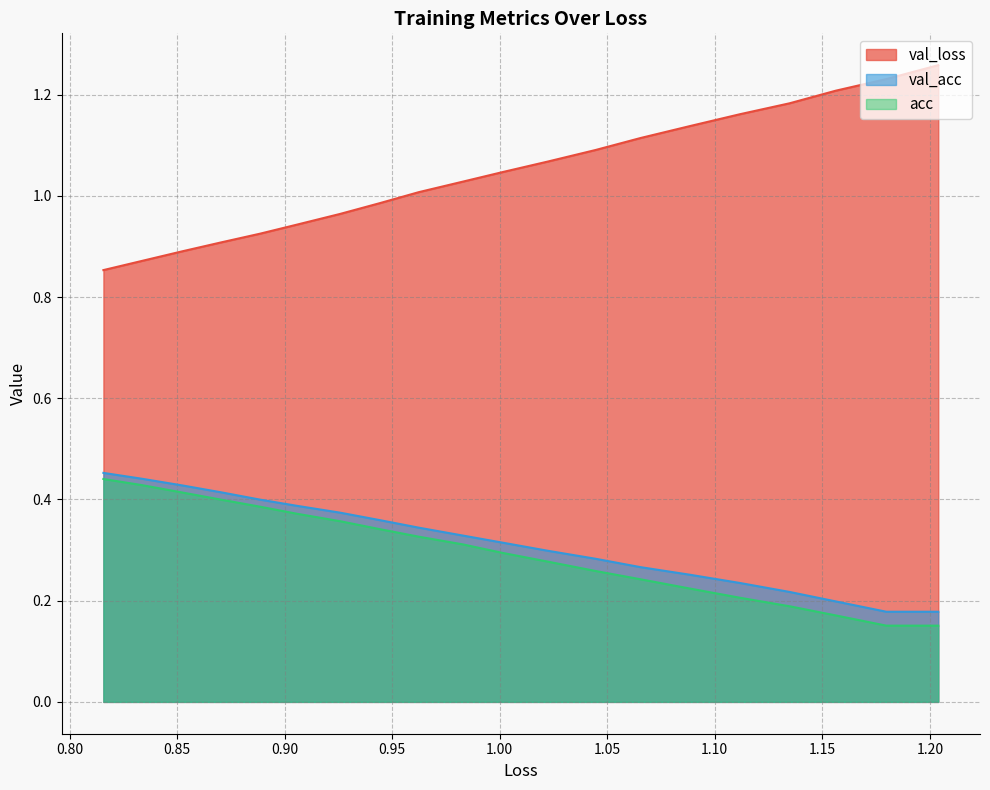

True or false: acc and val_loss cross at least once.

False